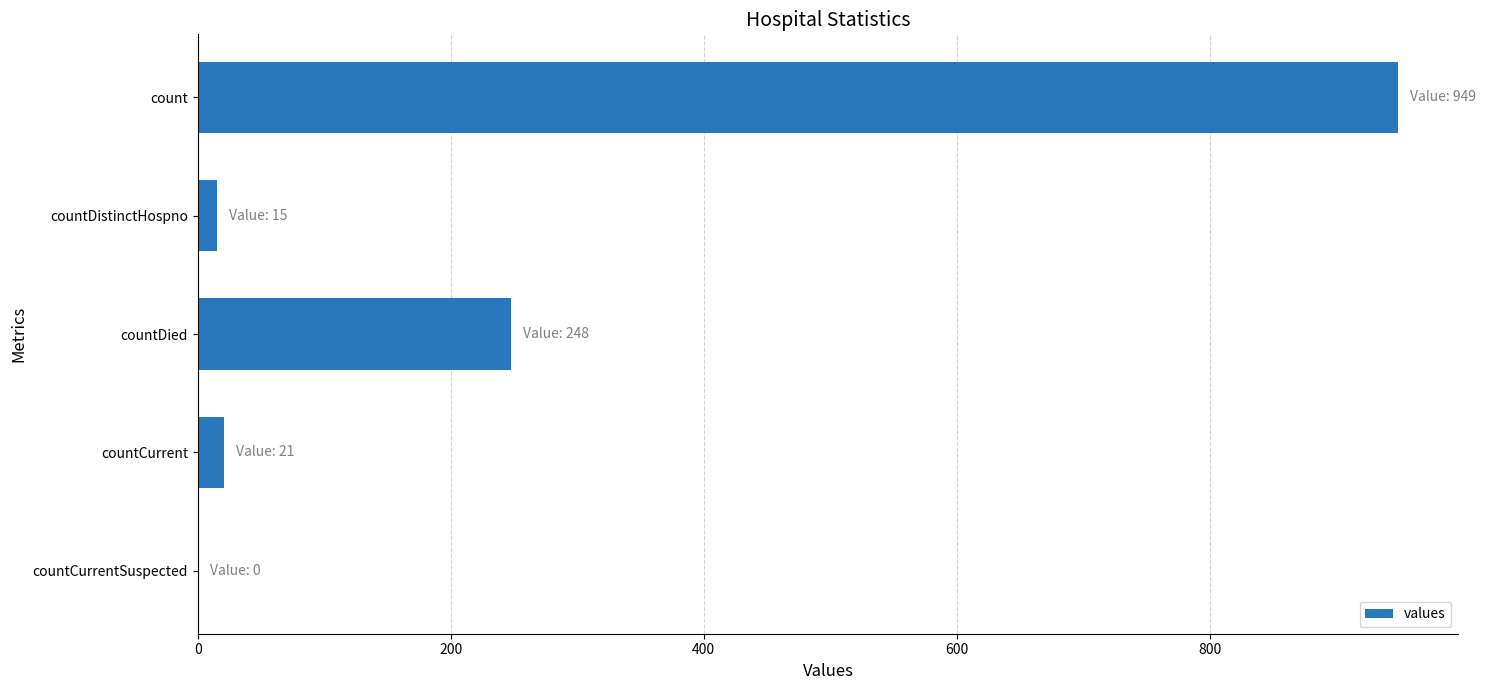

What is the sum of the values at count and countCurrentSuspected?

949